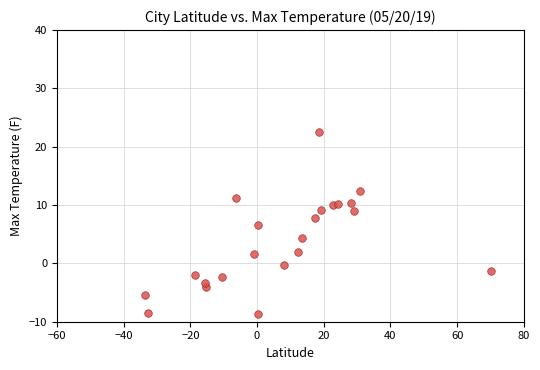

What Y value in the scatter plot is closest to 6?

6.6